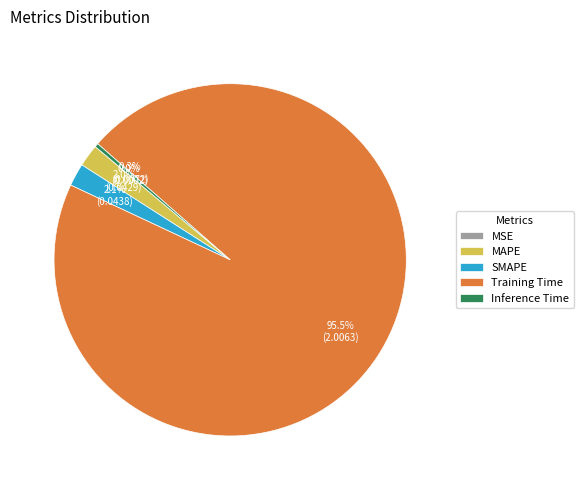

Which category has the biggest portion of the pie?

Training Time